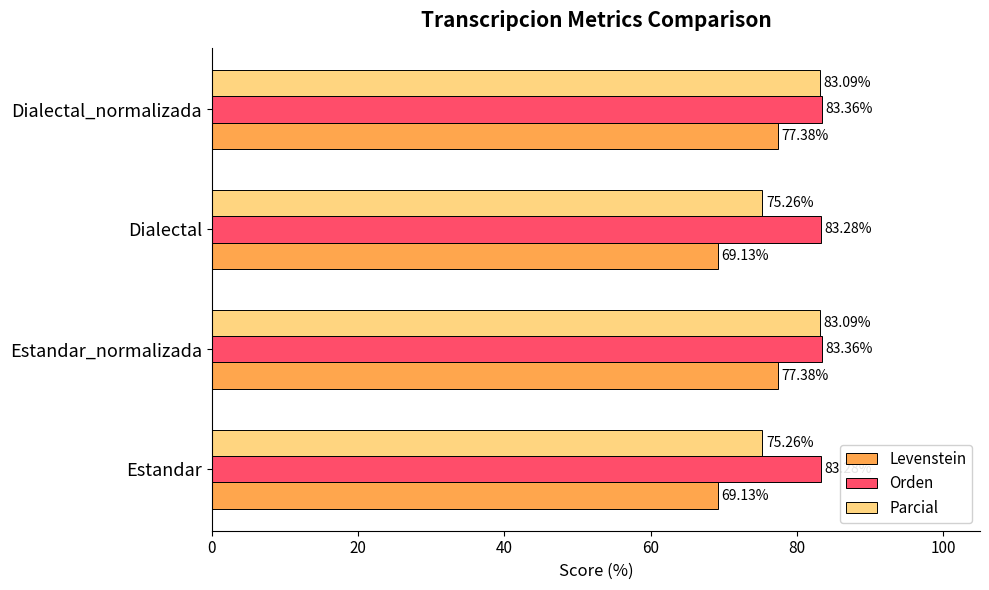

What is the sum of the Orden values at Estandar_normalizada and Estandar?

166.6